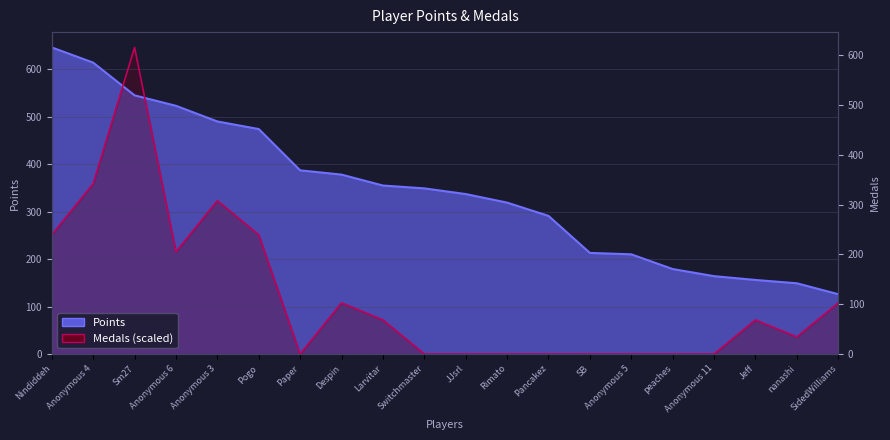

Where is Points nearest to the value 386?

Paper